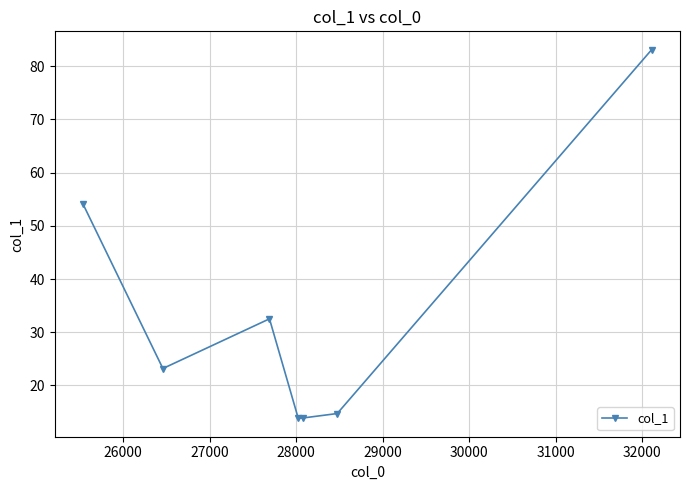

What is the smallest value displayed?

13.8